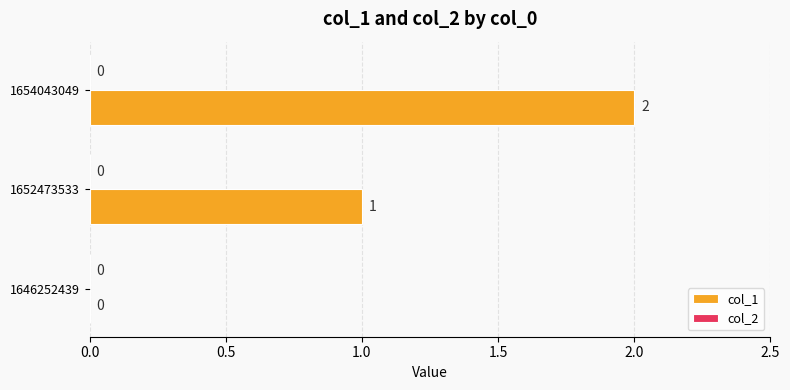

Between 1652473533 and 1654043049, which is larger?

1654043049